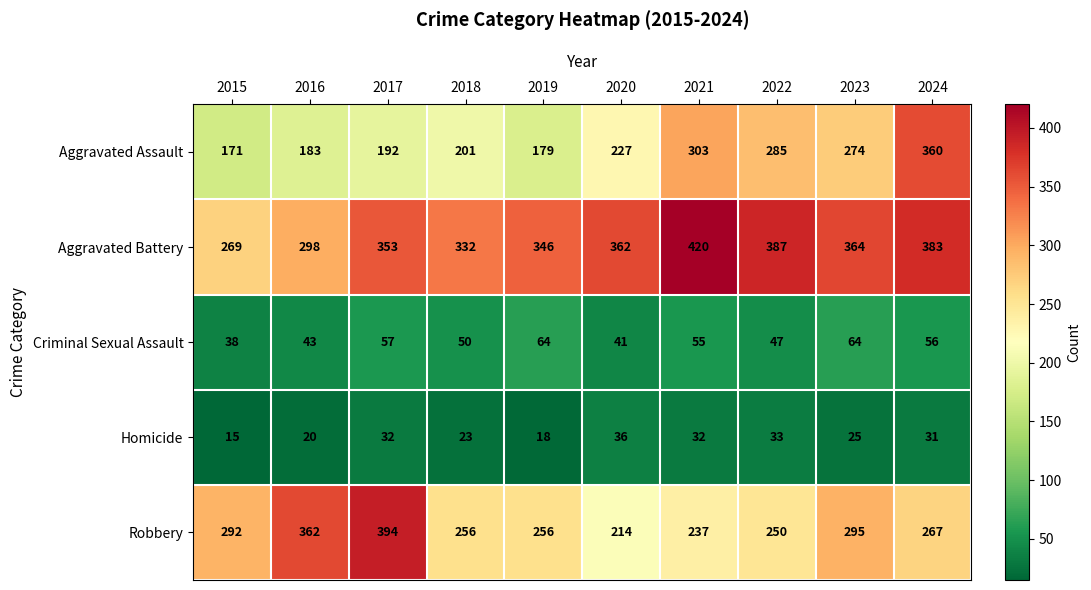

What is the greatest value displayed?

420